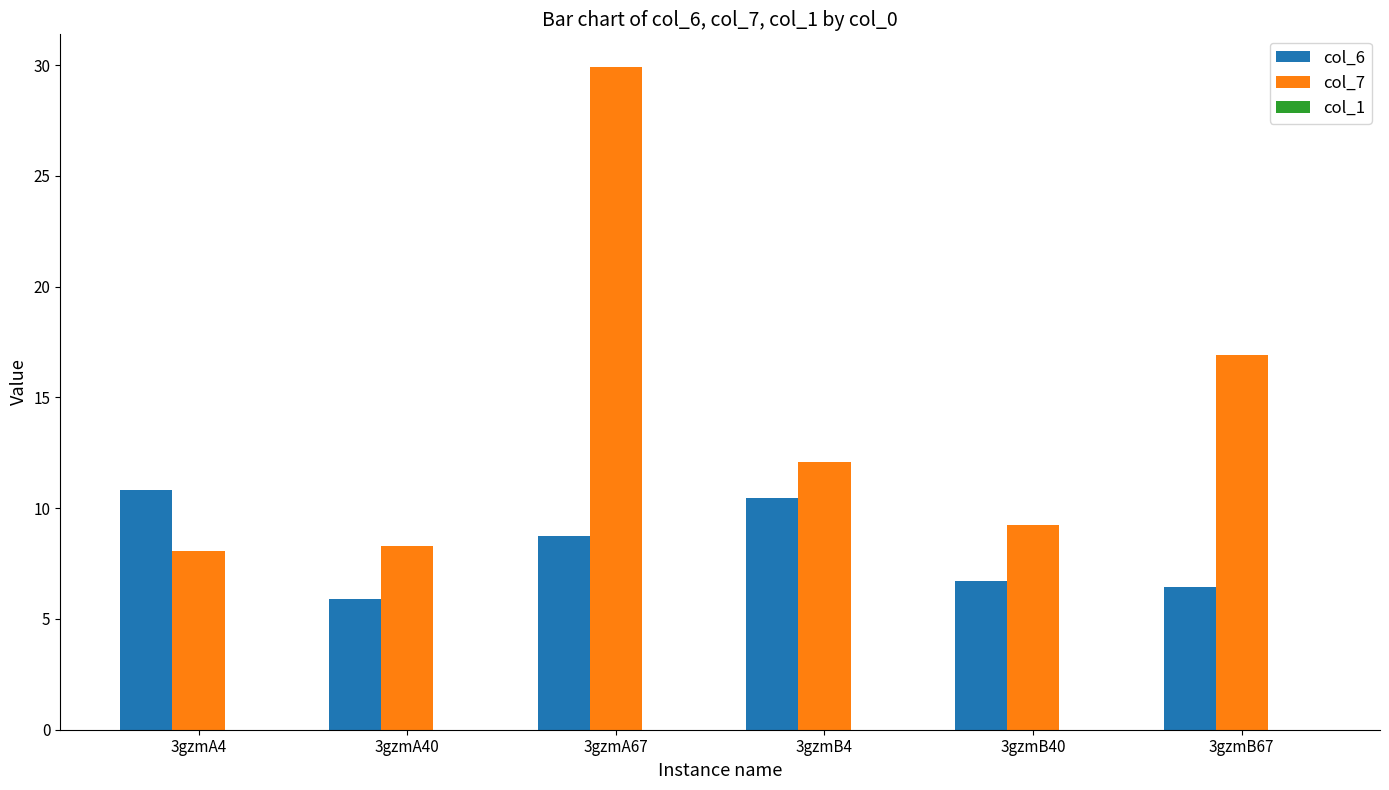

Which series has the largest range (max minus min)?

col_7